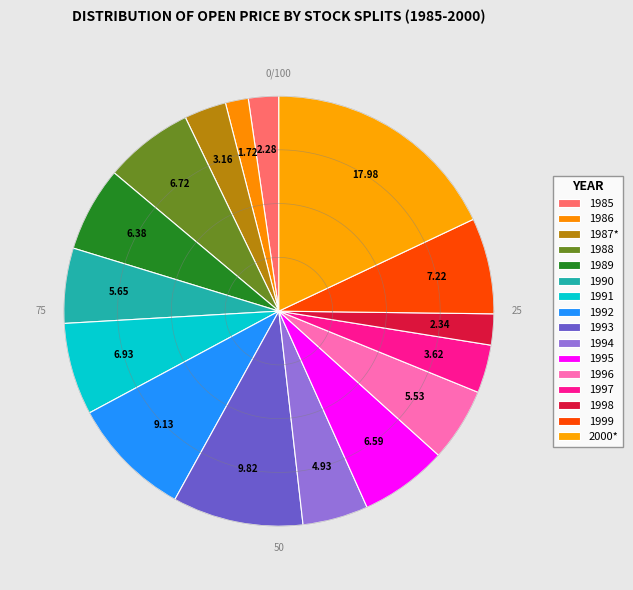

How many segments does this pie chart have?

16